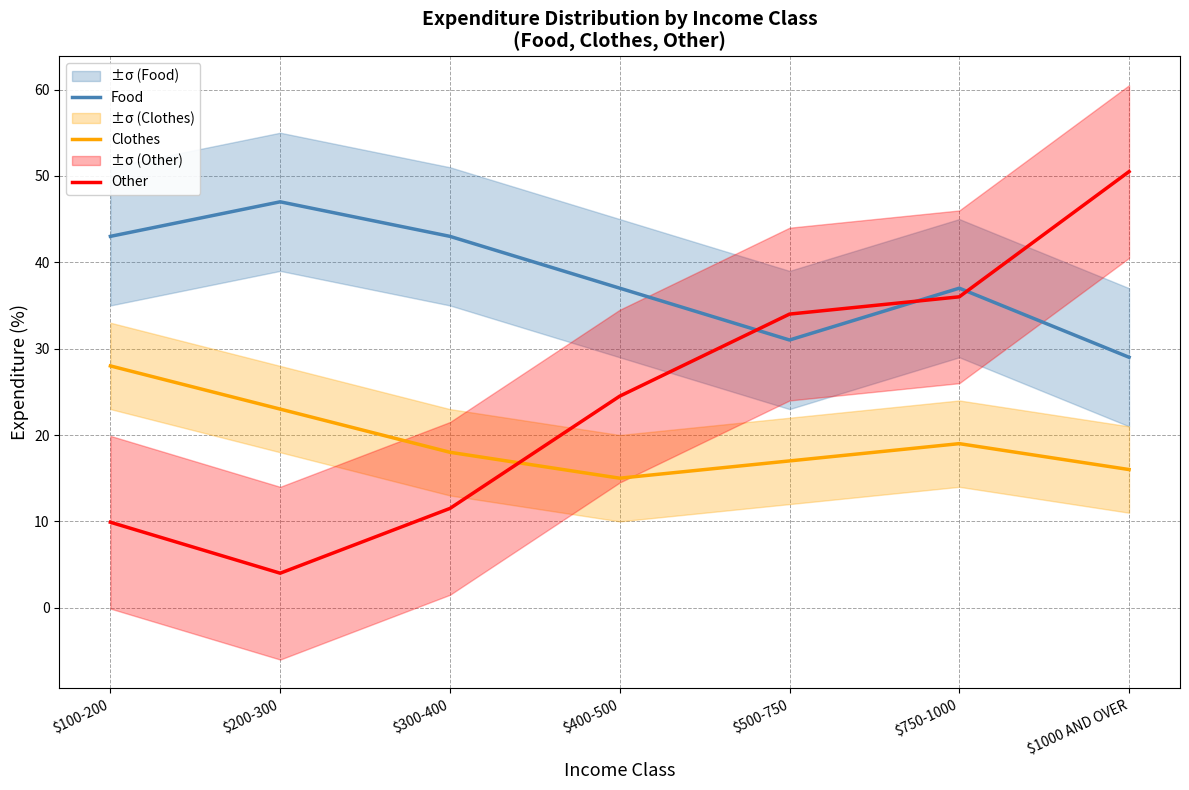

Reading right to left, what are all the values shown in this chart?

Food: $1000 AND OVER=29.0	$750-1000=37.0	$500-750=31.0	$400-500=37.0	$300-400=43.0	$200-300=47.0	$100-200=43.0
Clothes: $1000 AND OVER=16.0	$750-1000=19.0	$500-750=17.0	$400-500=15.0	$300-400=18.0	$200-300=23.0	$100-200=28.0
Other: $1000 AND OVER=50.5	$750-1000=36.0	$500-750=34.0	$400-500=24.5	$300-400=11.5	$200-300=4.0	$100-200=9.9